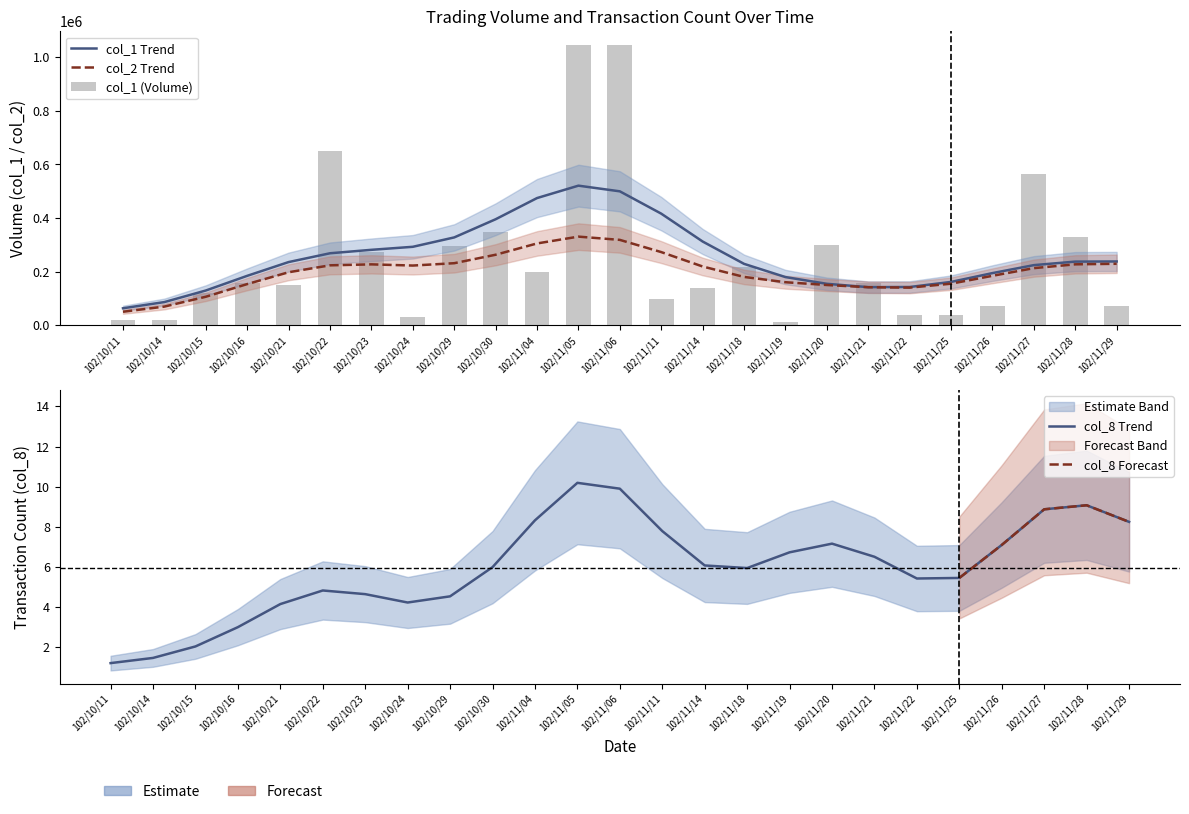

Which has a higher value, 102/11/20 or 102/10/14?

102/11/20